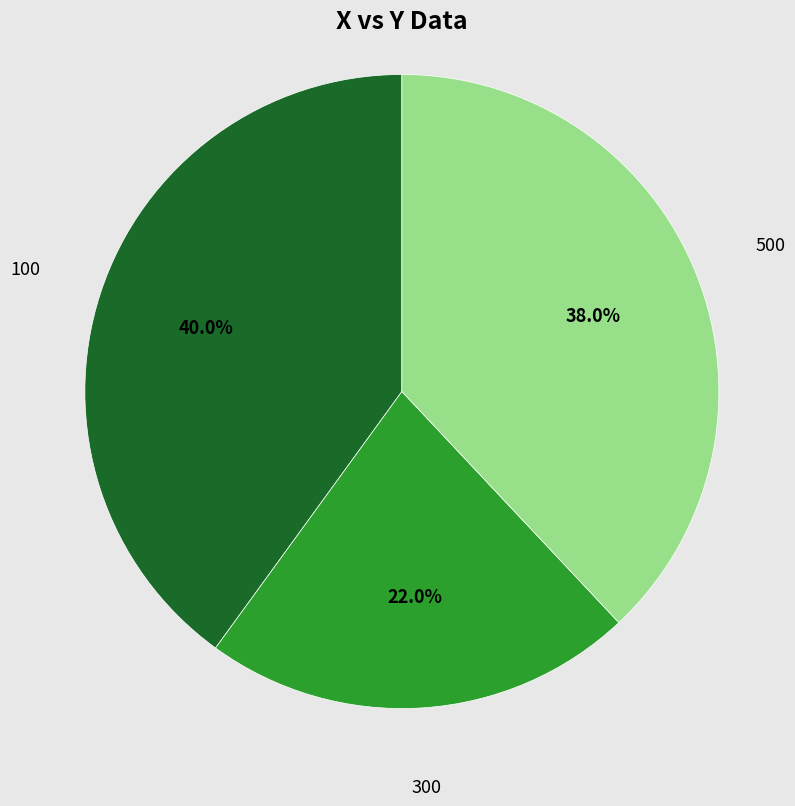

Rank the categories by value from lowest to highest.

300, 500, 100